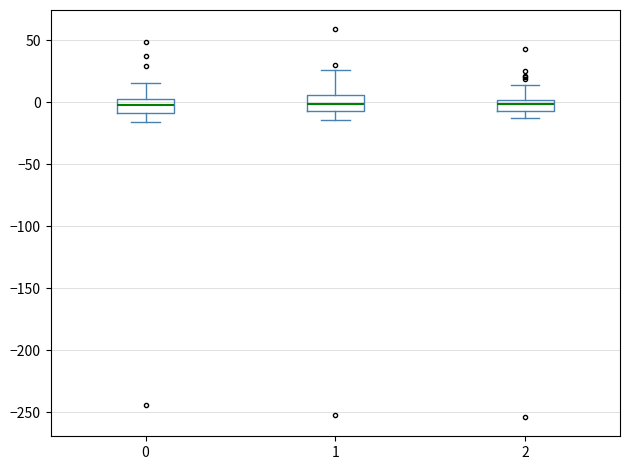

Reading left to right, transcribe this box plot: for each box, give where its median line is, the range the box spans, and where its two whiskers end, as read against the y-axis. The values are not printed on the chart, so give them approximately, as read against the axis.

0: median 0 (inside the box), box -10 to 0, whiskers -15 to 15
1: median 0, box -5 to 5, whiskers -15 to 25
2: median 0 (inside the box), box -5 to 0, whiskers -15 to 15